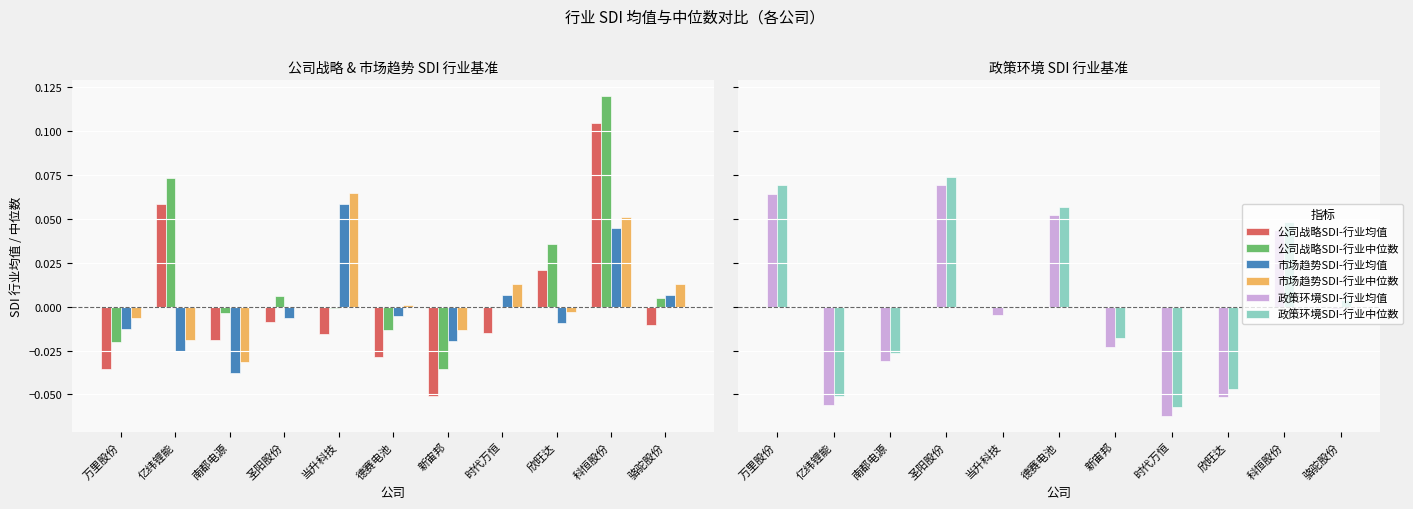

At how many categories does at least one series exceed 0?

9